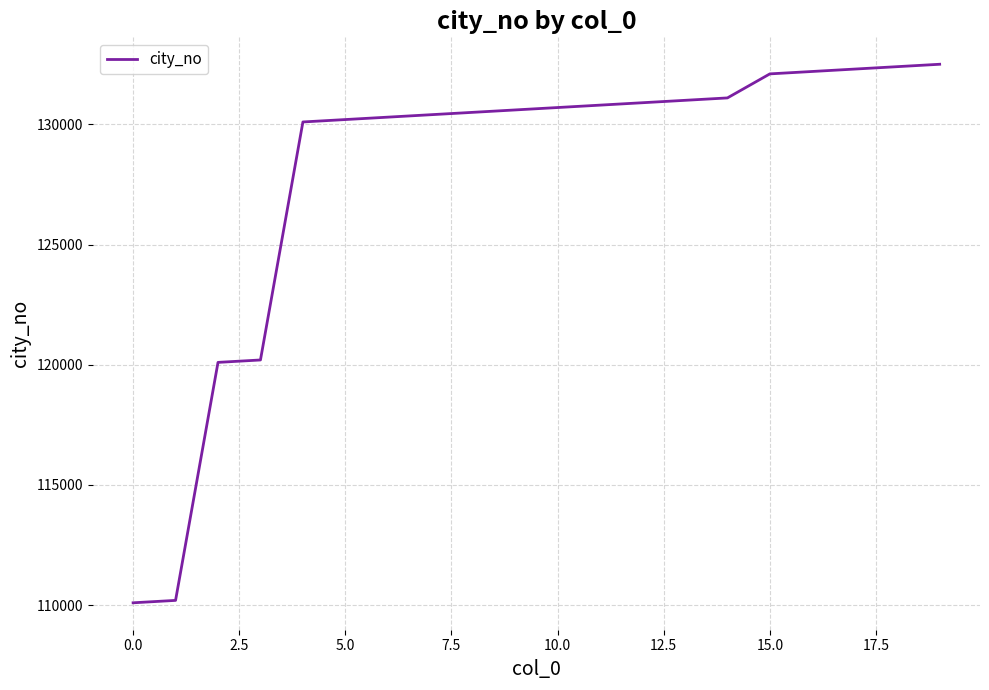

What is the greatest value displayed?

132500